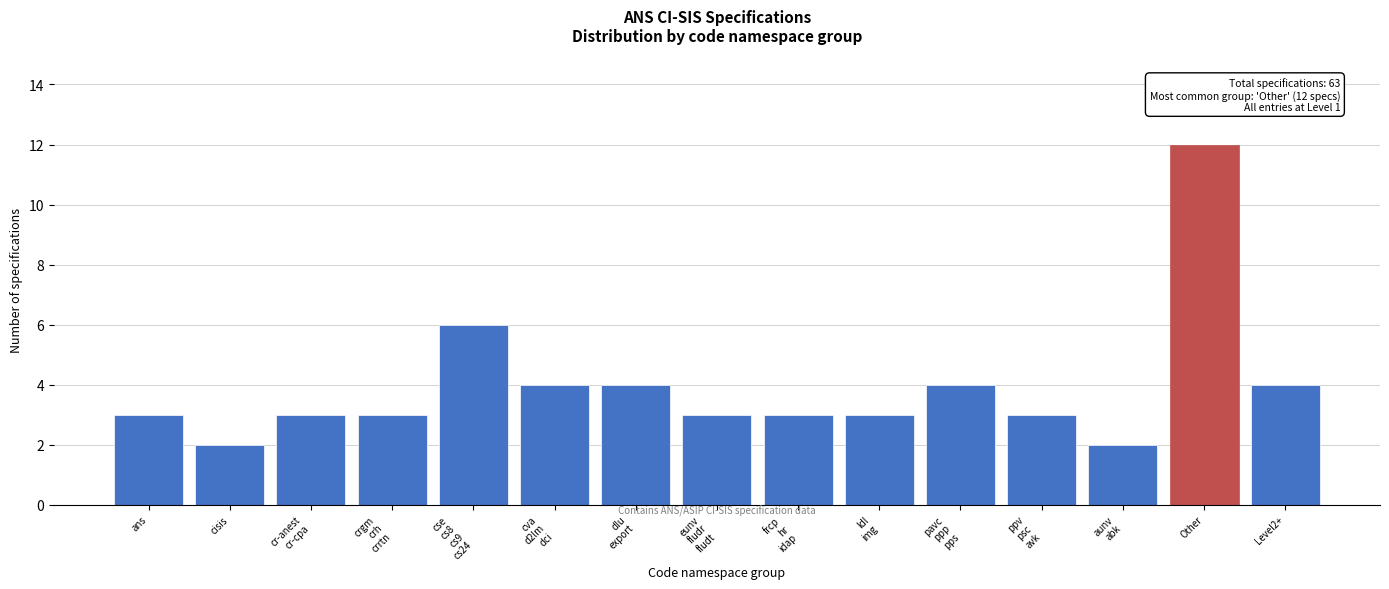

Reading left to right, transcribe all the data shown in this chart.

3	2	3	3	6	4	4	3	3	3	4	3	2	12	4